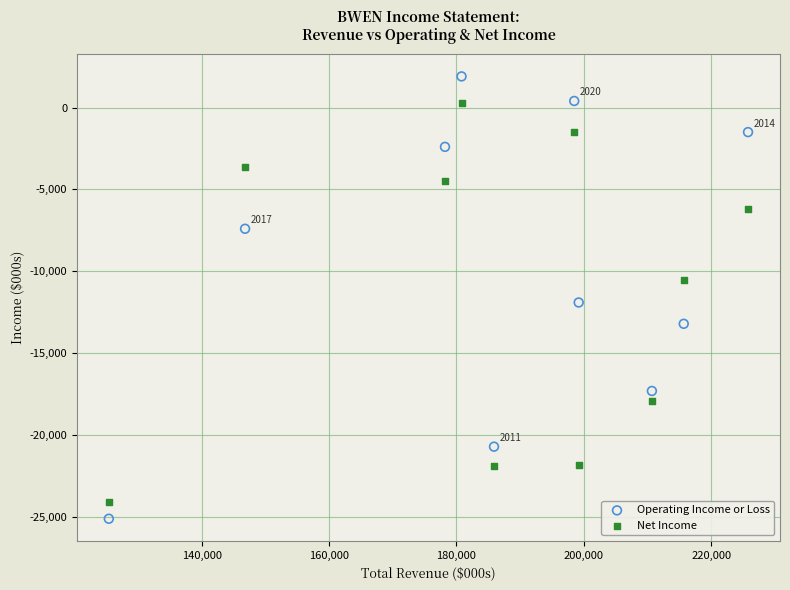

Across all data points, what is the range of X values (max minus min)?

100400